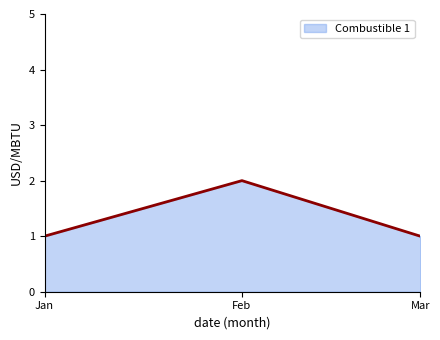

Between Feb and Jan, which is larger?

Feb